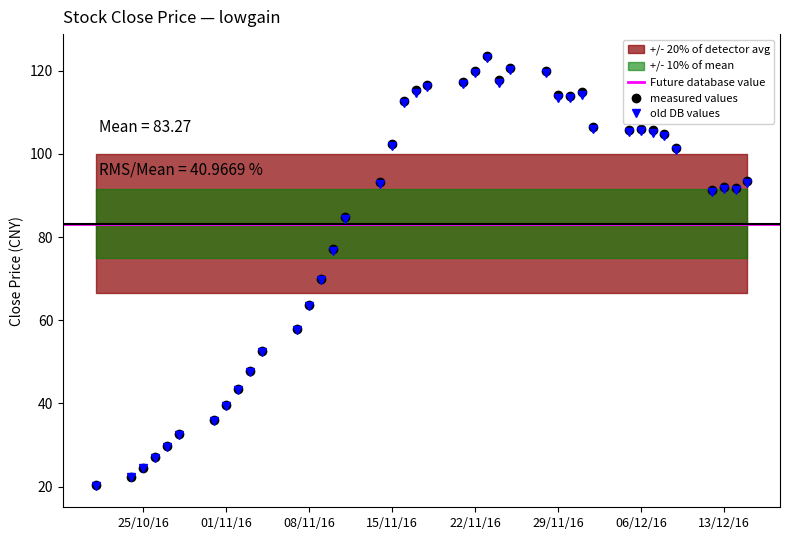

Is it true that old DB values equals 63.3 at 08/11/16?

True